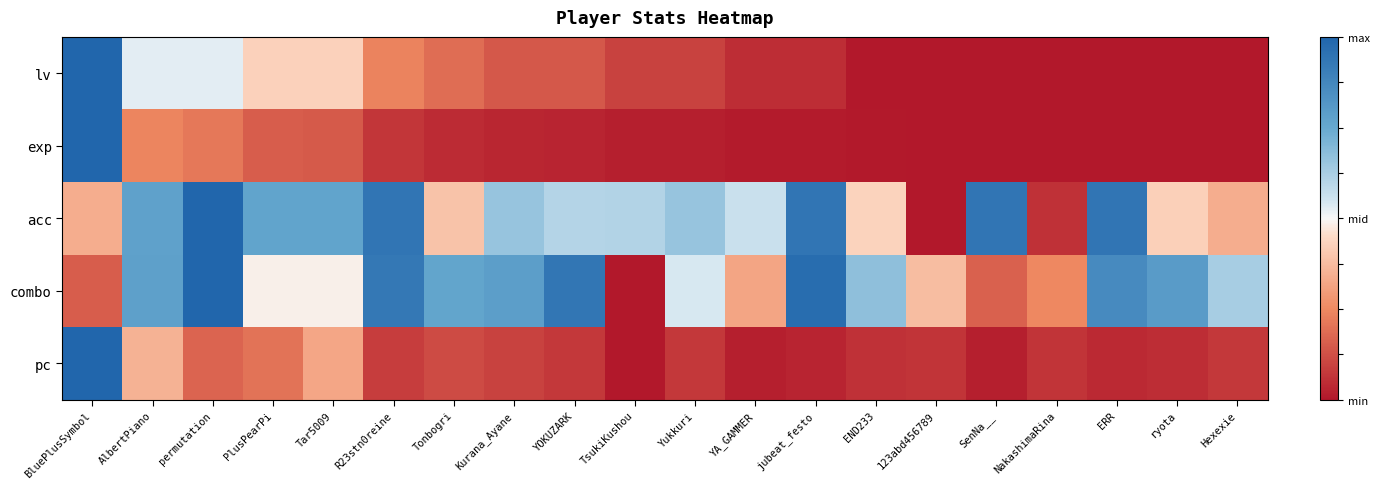

What is the spread (max minus min) of values at permutation?

1.7